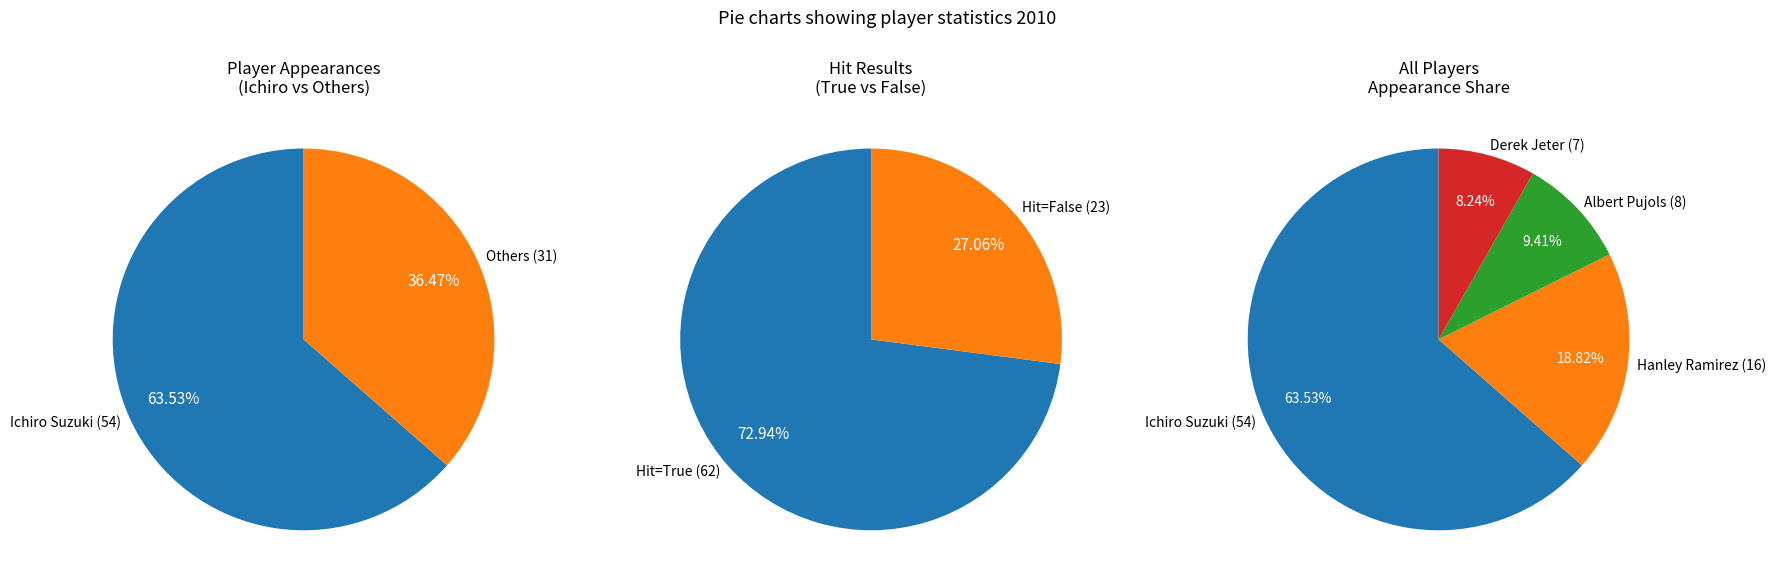

Combined, do Ichiro Suzuki and Derek Jeter account for over 50%?

Yes